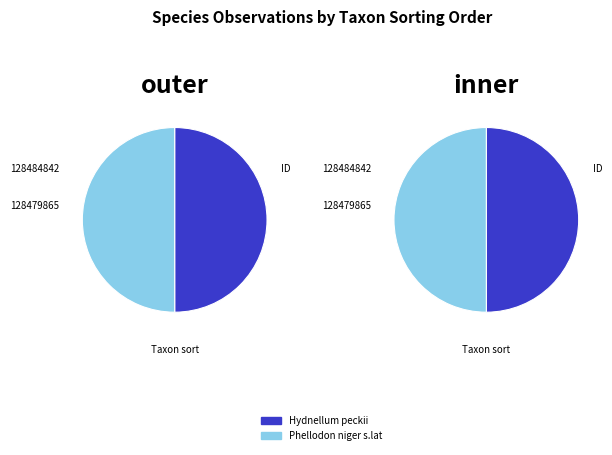

What is the smallest slice in the pie chart?

128484842